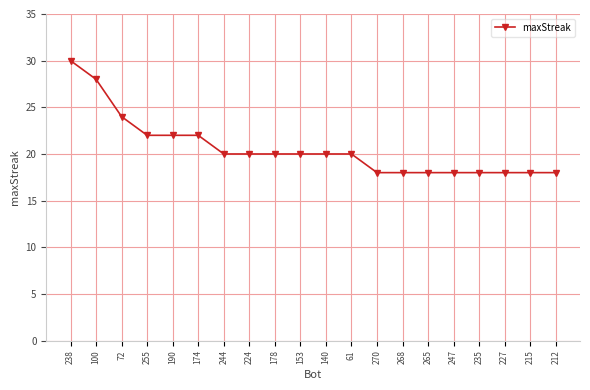

What position from the left is 174?

6